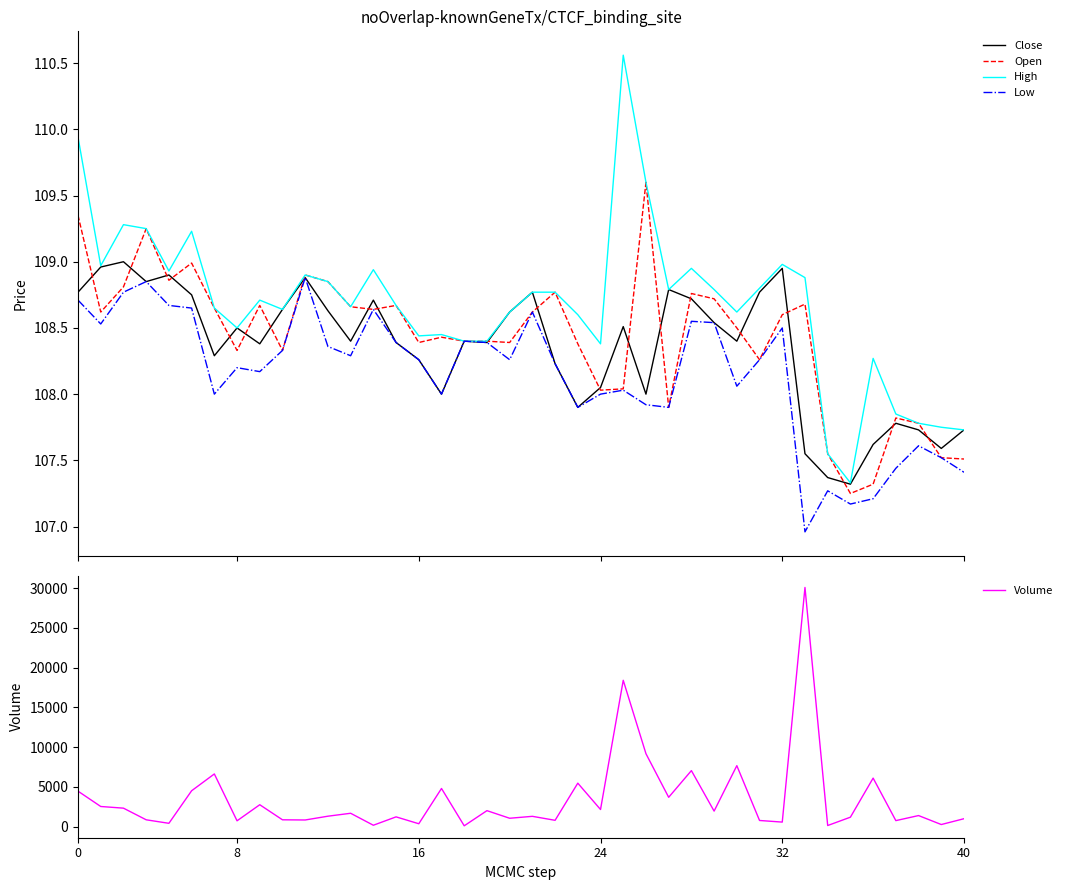

Rank the series by their maximum value, from highest to lowest.

Volume, High, Open, Close, Low